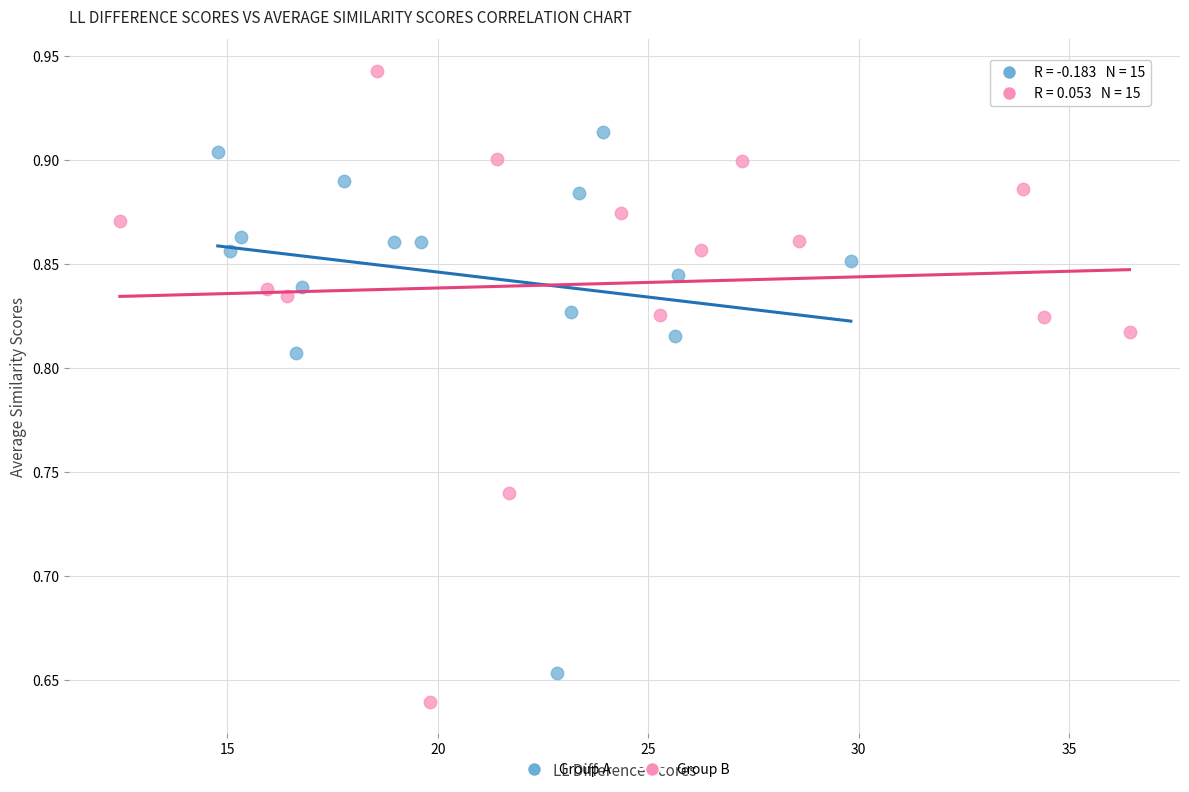

Which series contains the highest Y value?

Group B